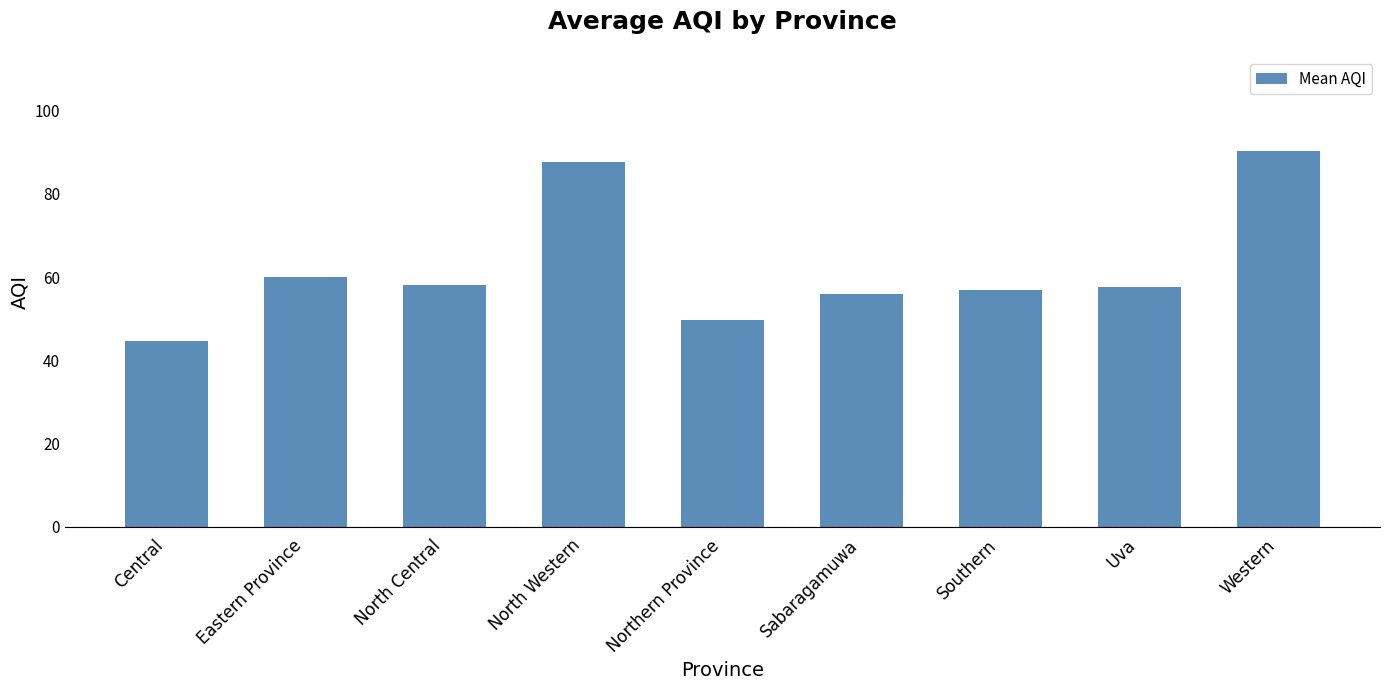

What is the sum of the values at Uva and Eastern Province?

117.7